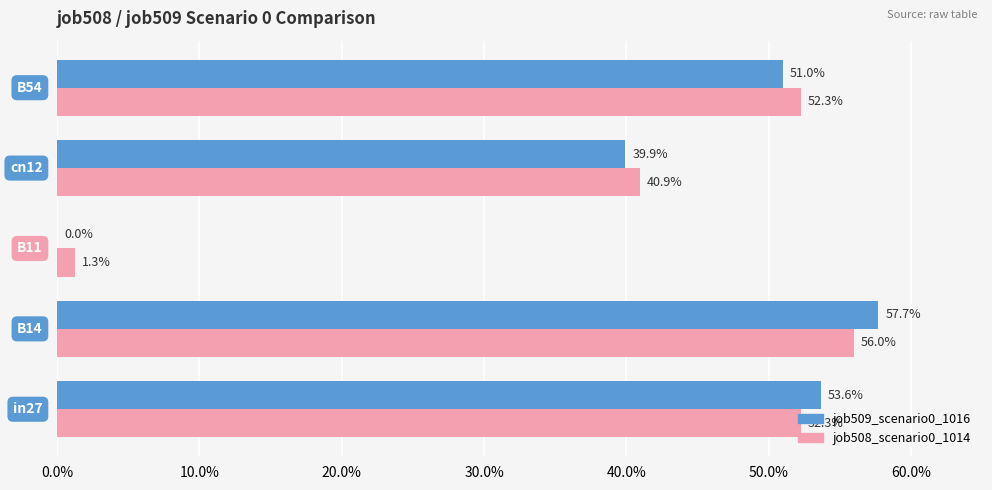

What is the average value of the job509_scenario0_1016 series?

0.4